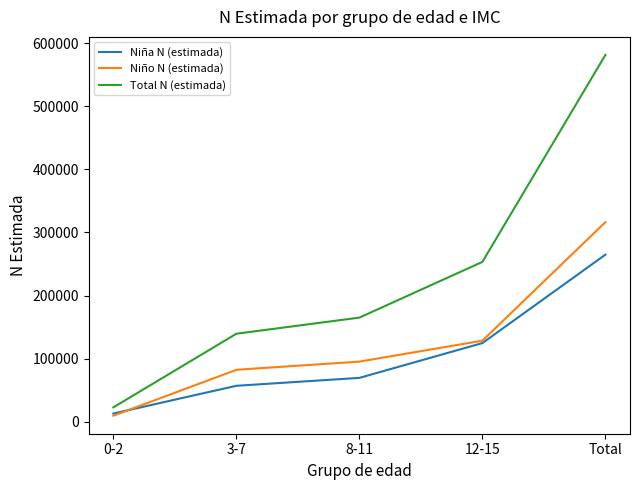

Rank the series by their maximum value, from highest to lowest.

Total N (estimada), Niño N (estimada), Niña N (estimada)